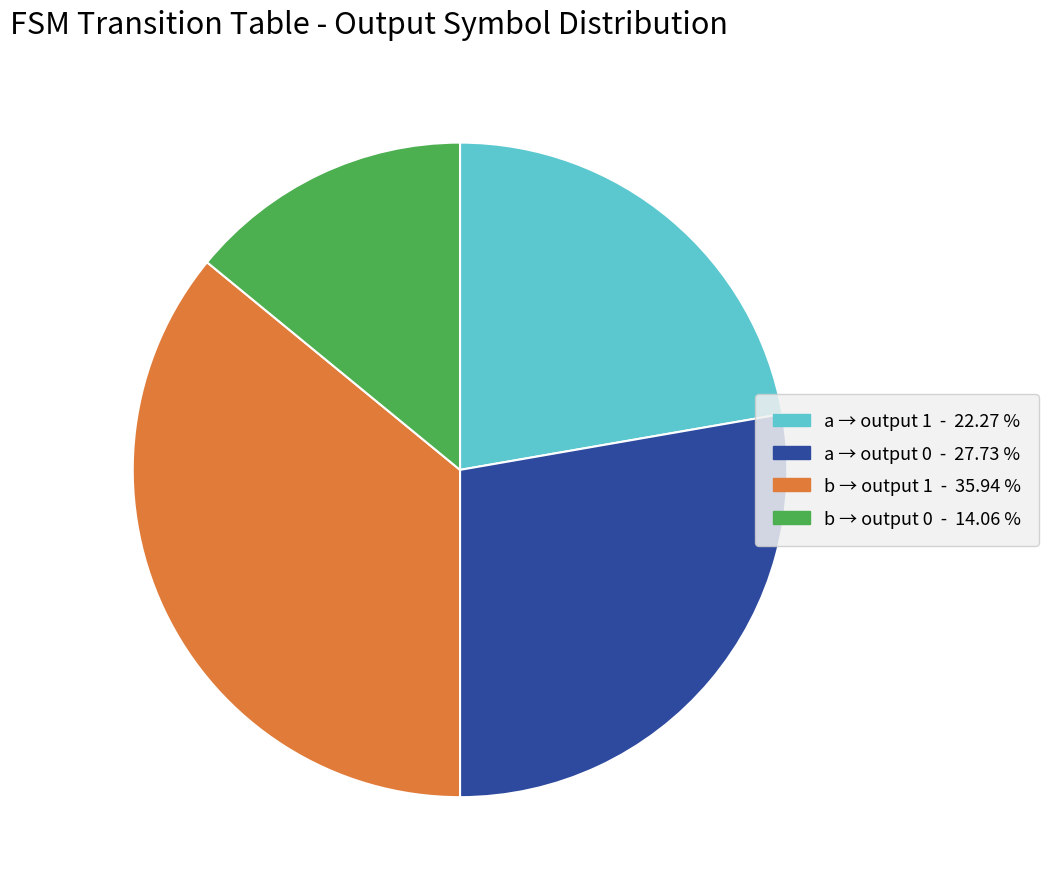

How many segments does this pie chart have?

4